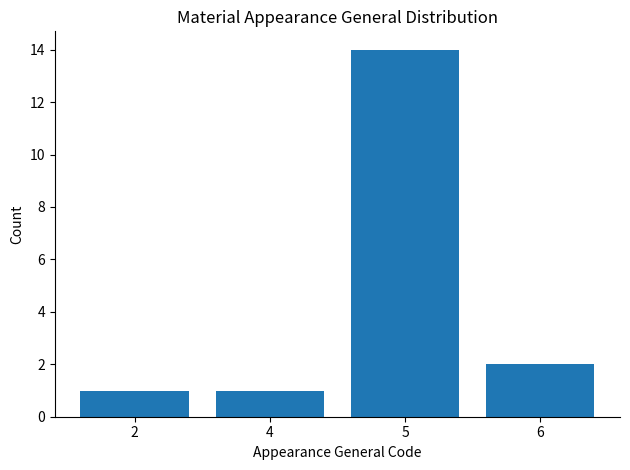

What is the difference between the maximum and second lowest values?

13